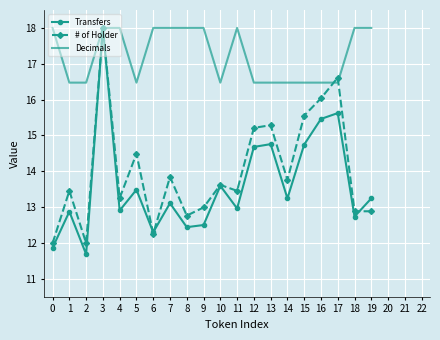

Which series changed the most between 2 and 14?

# of Holder